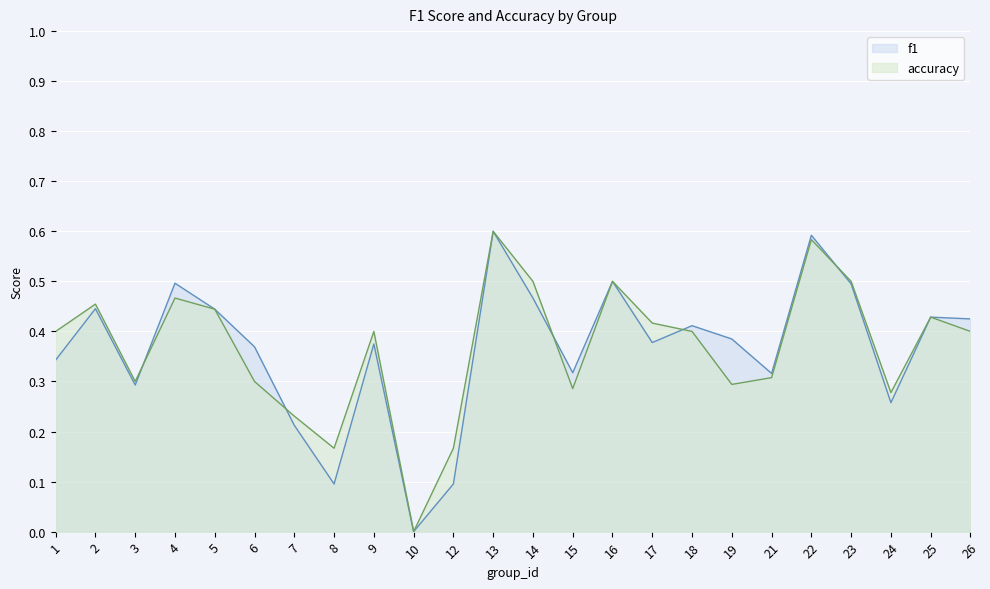

In f1, how many points are lower than both neighbors (excluding endpoints)?

7